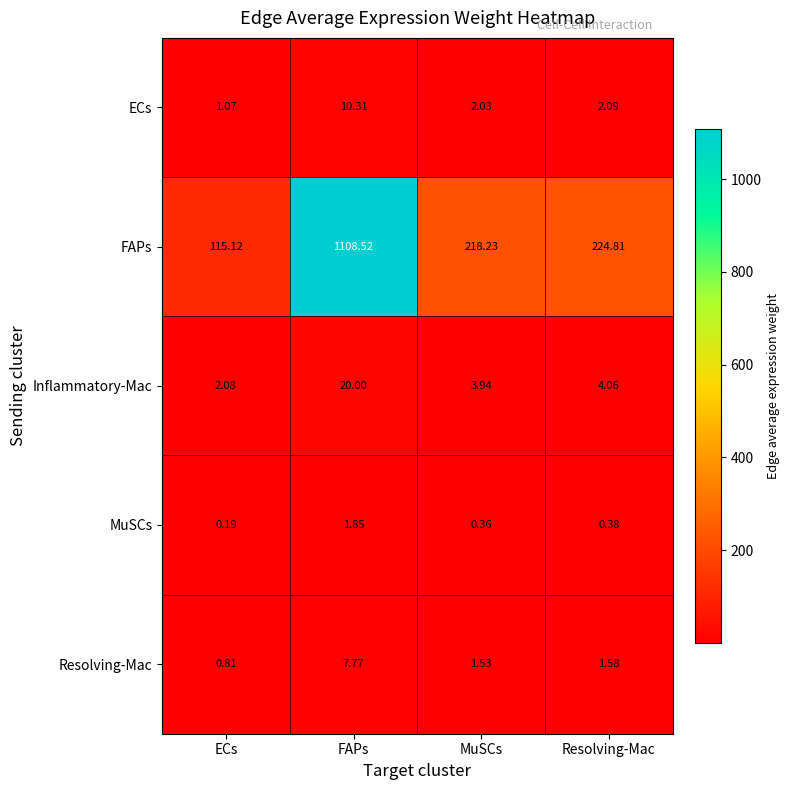

At which category is the sum across all series the highest?

FAPs